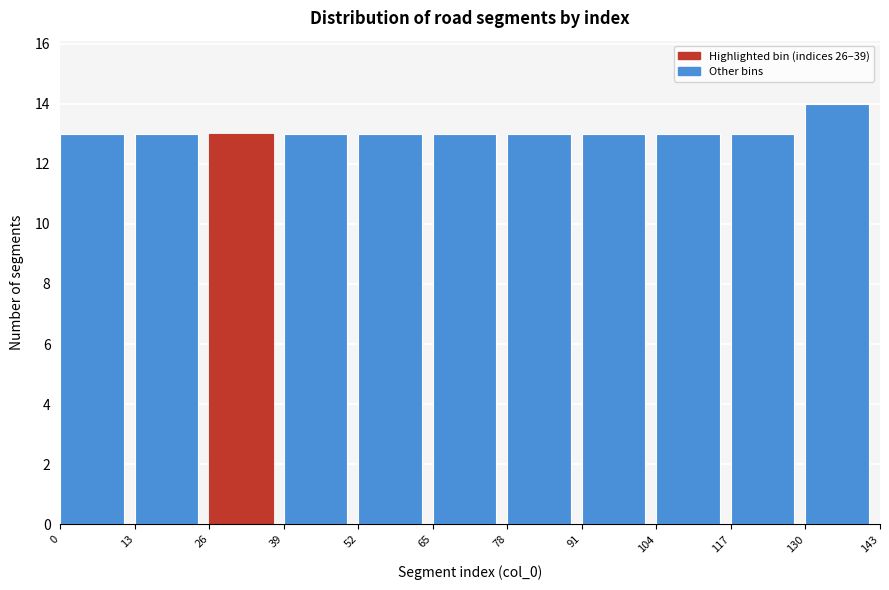

Which range on the x-axis has the tallest bar?

130 to 143